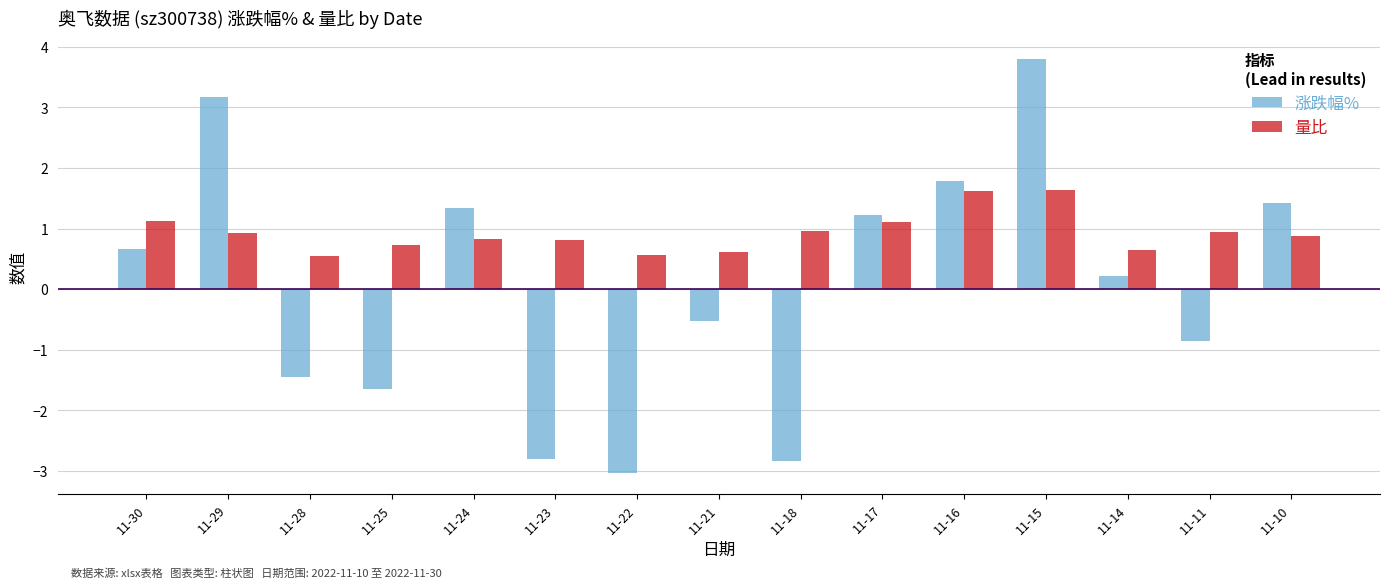

What is the difference between the 量比 values at 11-21 and 11-15?

1.0